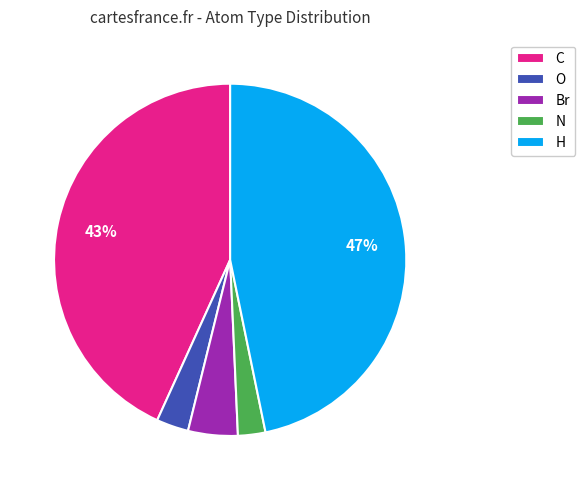

Combined, do O and Br account for over 50%?

No